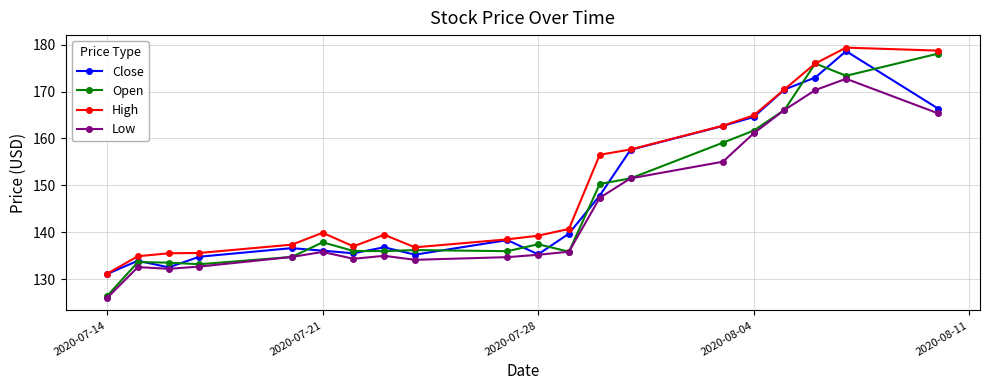

What is the value of the High point at the 13th from the left?

156.5